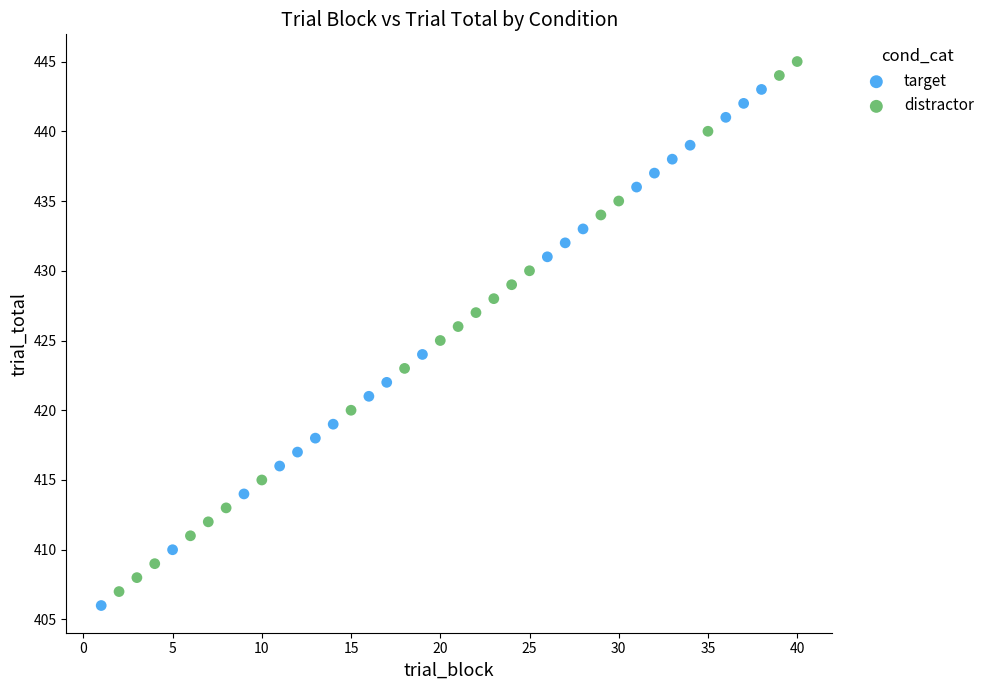

Which series reaches the maximum Y coordinate?

distractor